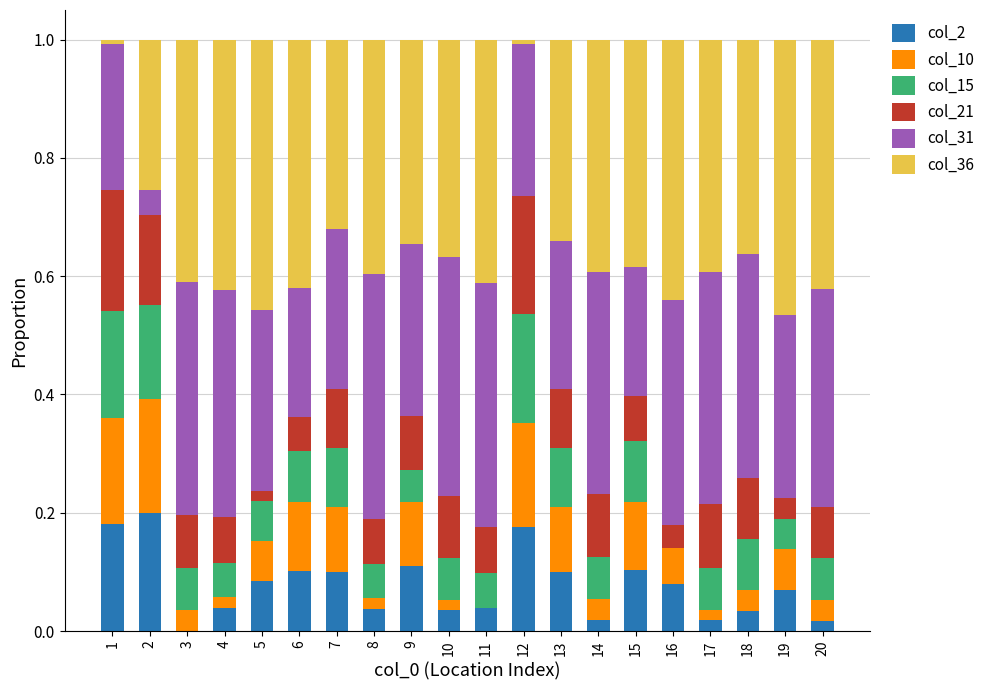

The value of col_2 at 7 is 0.1. True or false?

True